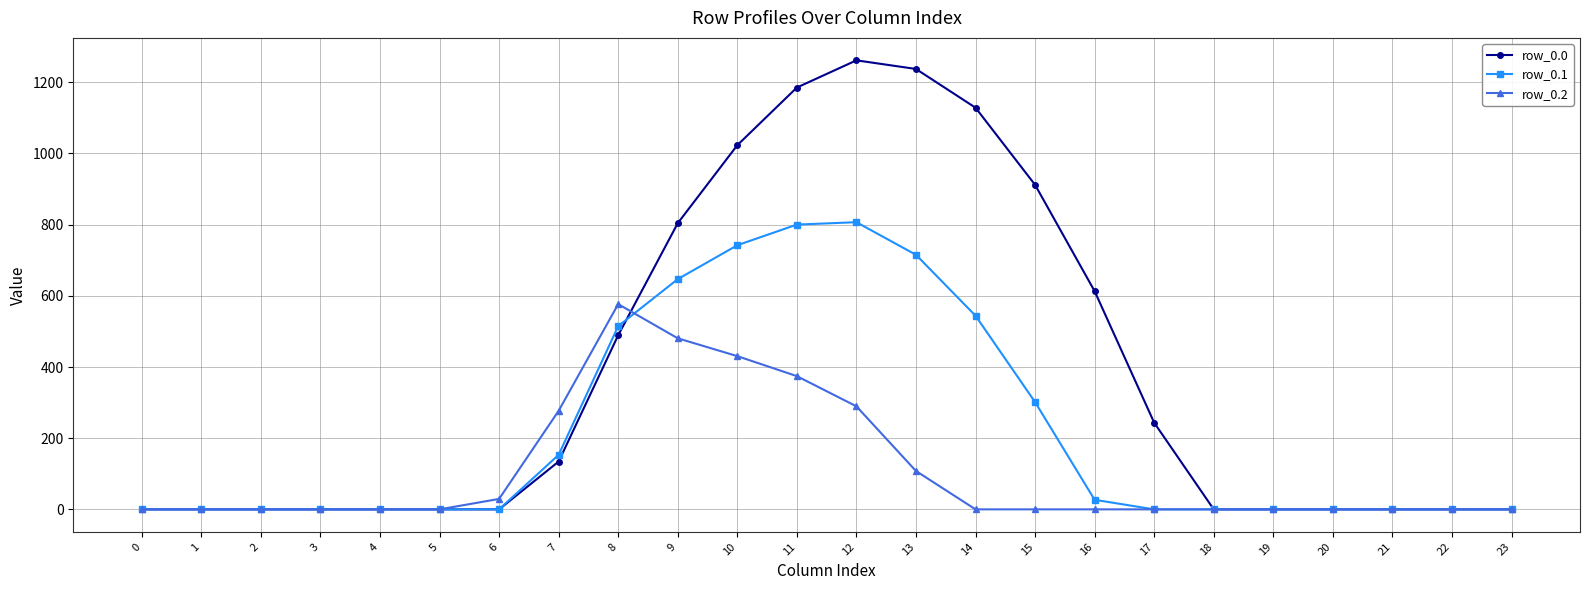

Rank the series by their average value, from highest to lowest.

row_0.0, row_0.1, row_0.2